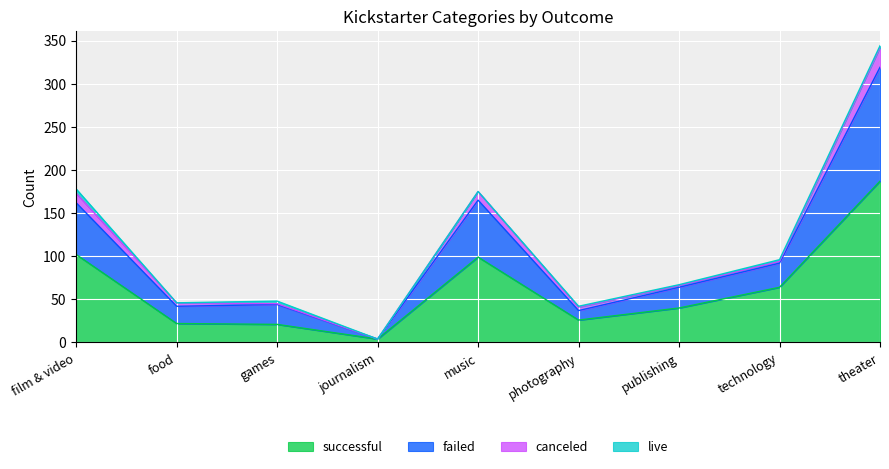

What is the total value across all series at music?

175